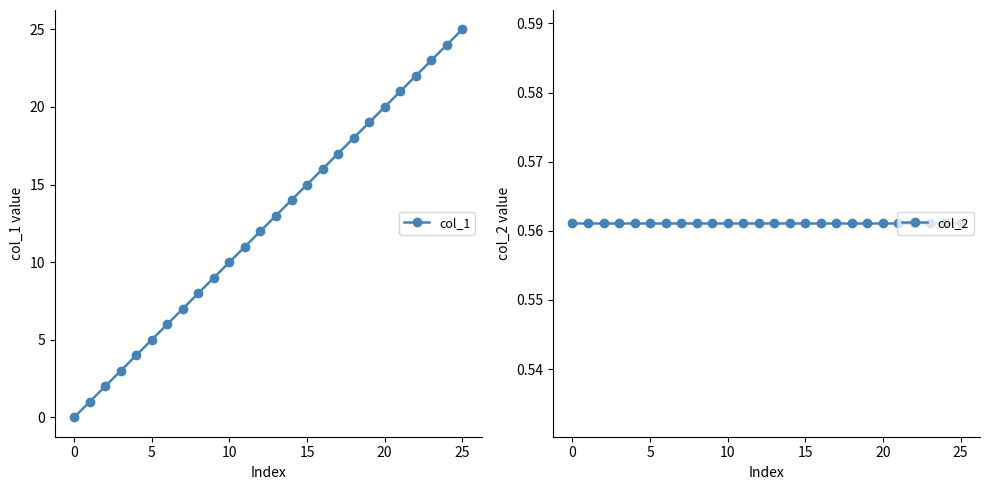

What is the sum of all col_1 values?

325